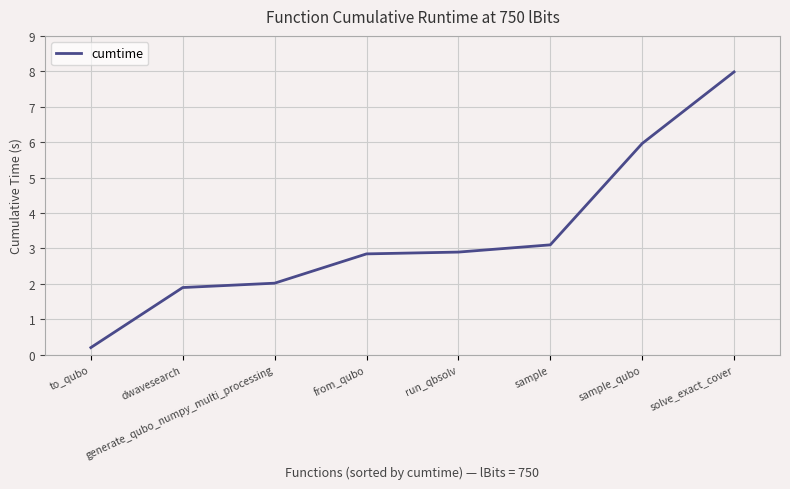

What is the difference between the second highest and minimum values?

5.8